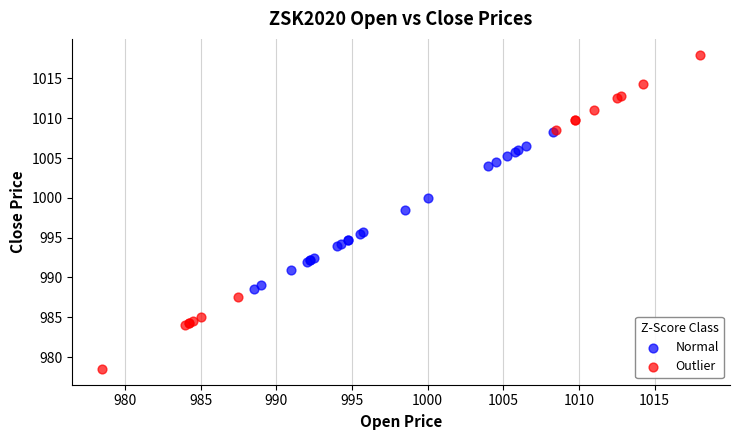

Which series reaches the maximum Y coordinate?

Outlier